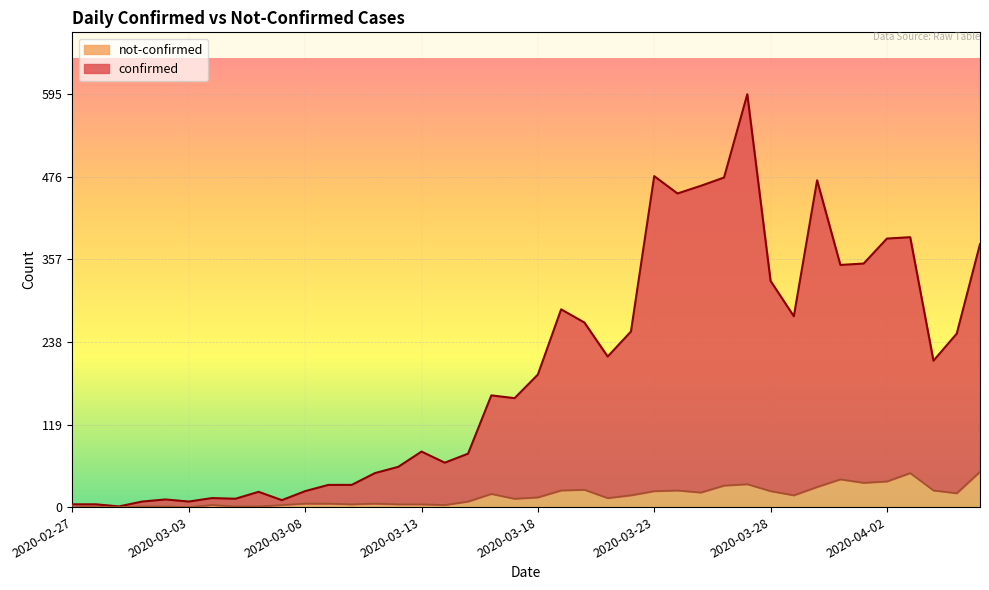

Is it true that confirmed equals 64 at 2020-03-14?

True